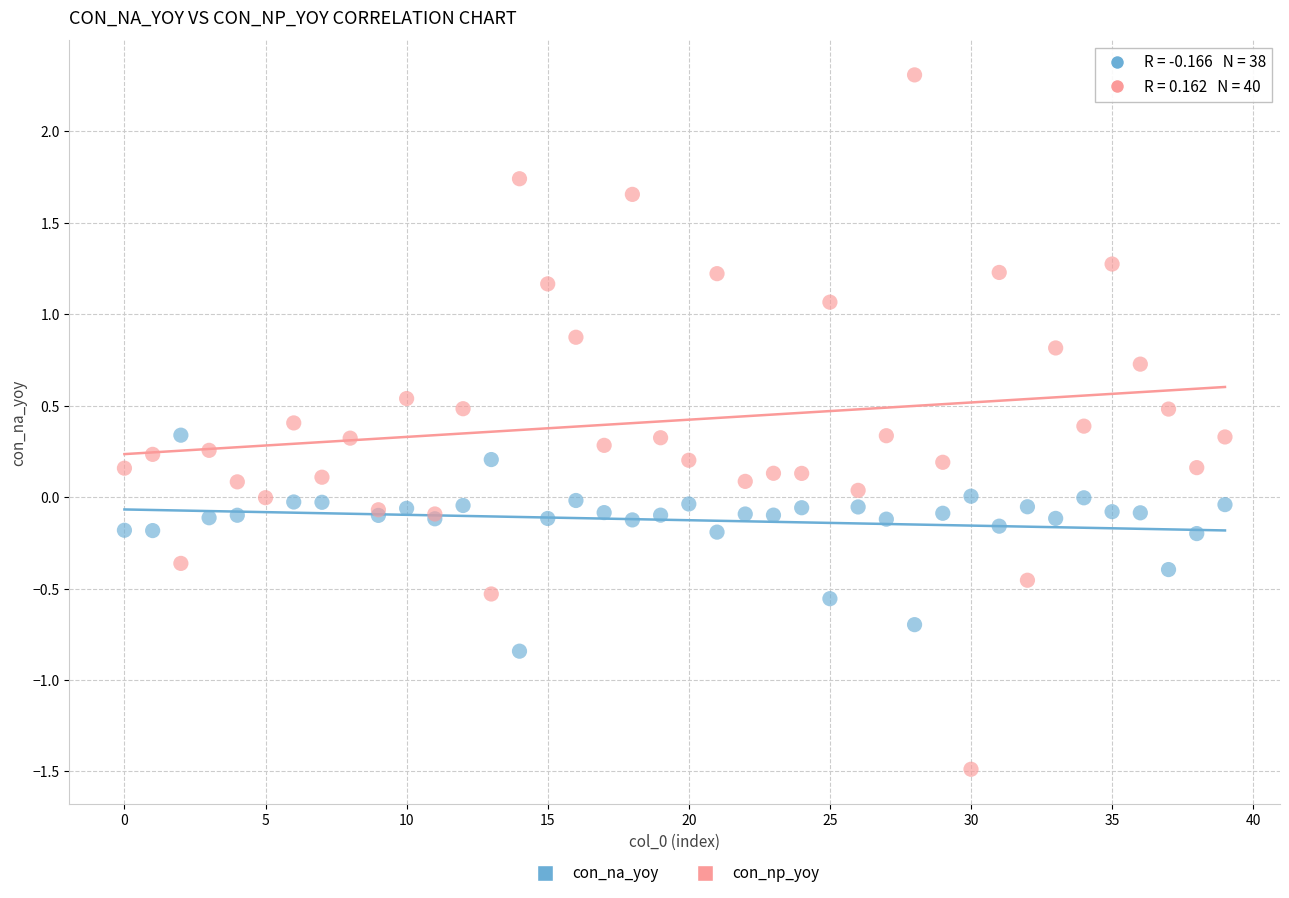

Which series reaches the minimum Y coordinate?

con_np_yoy